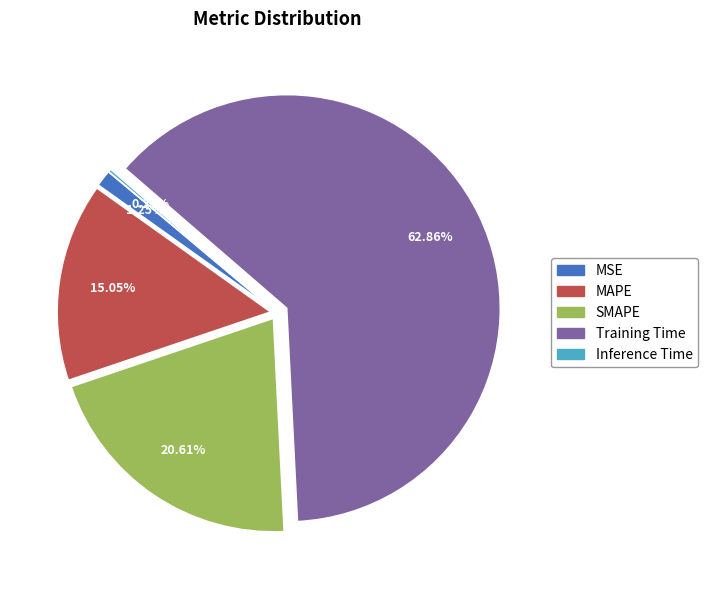

To the nearest percent, what is the average slice percentage?

20%